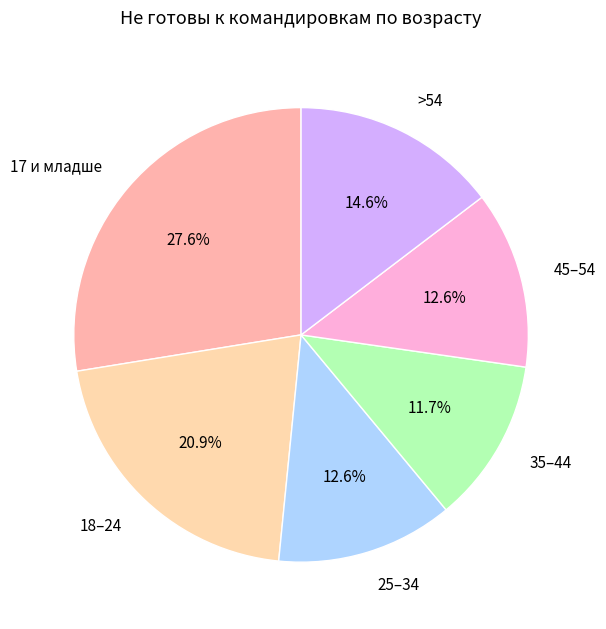

Which category has the smallest portion of the pie?

35–44